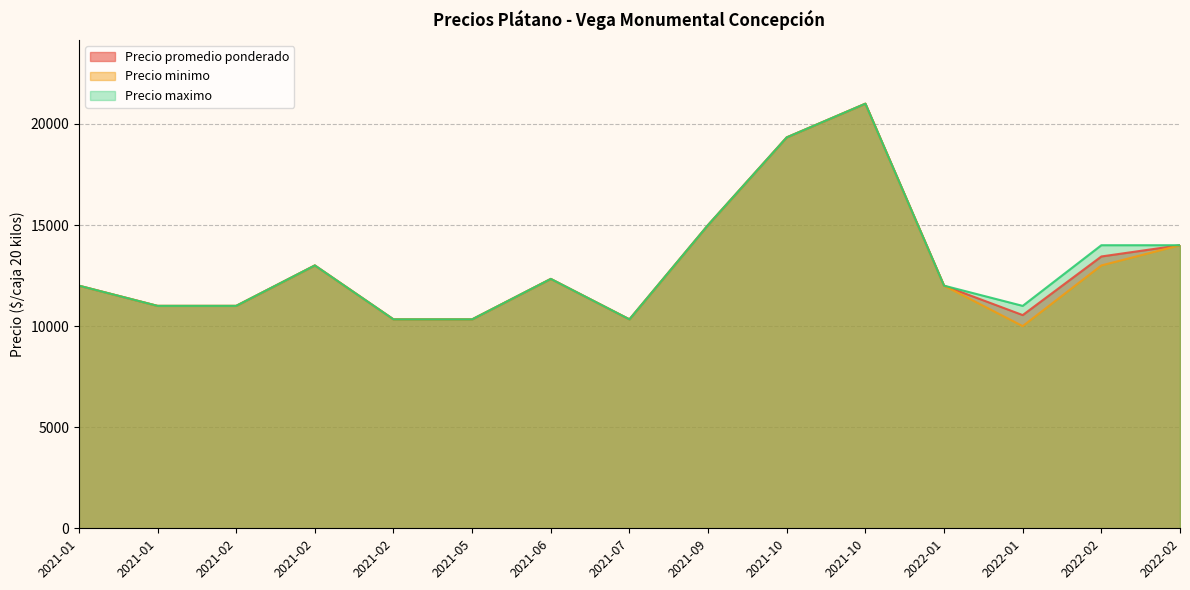

What are all the series names shown in the legend?

Precio promedio ponderado, Precio minimo, Precio maximo